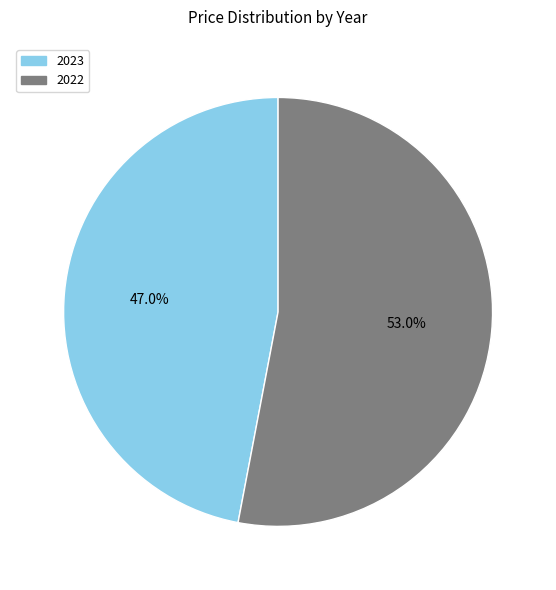

True or false: 2023 accounts for 47% of the total.

True